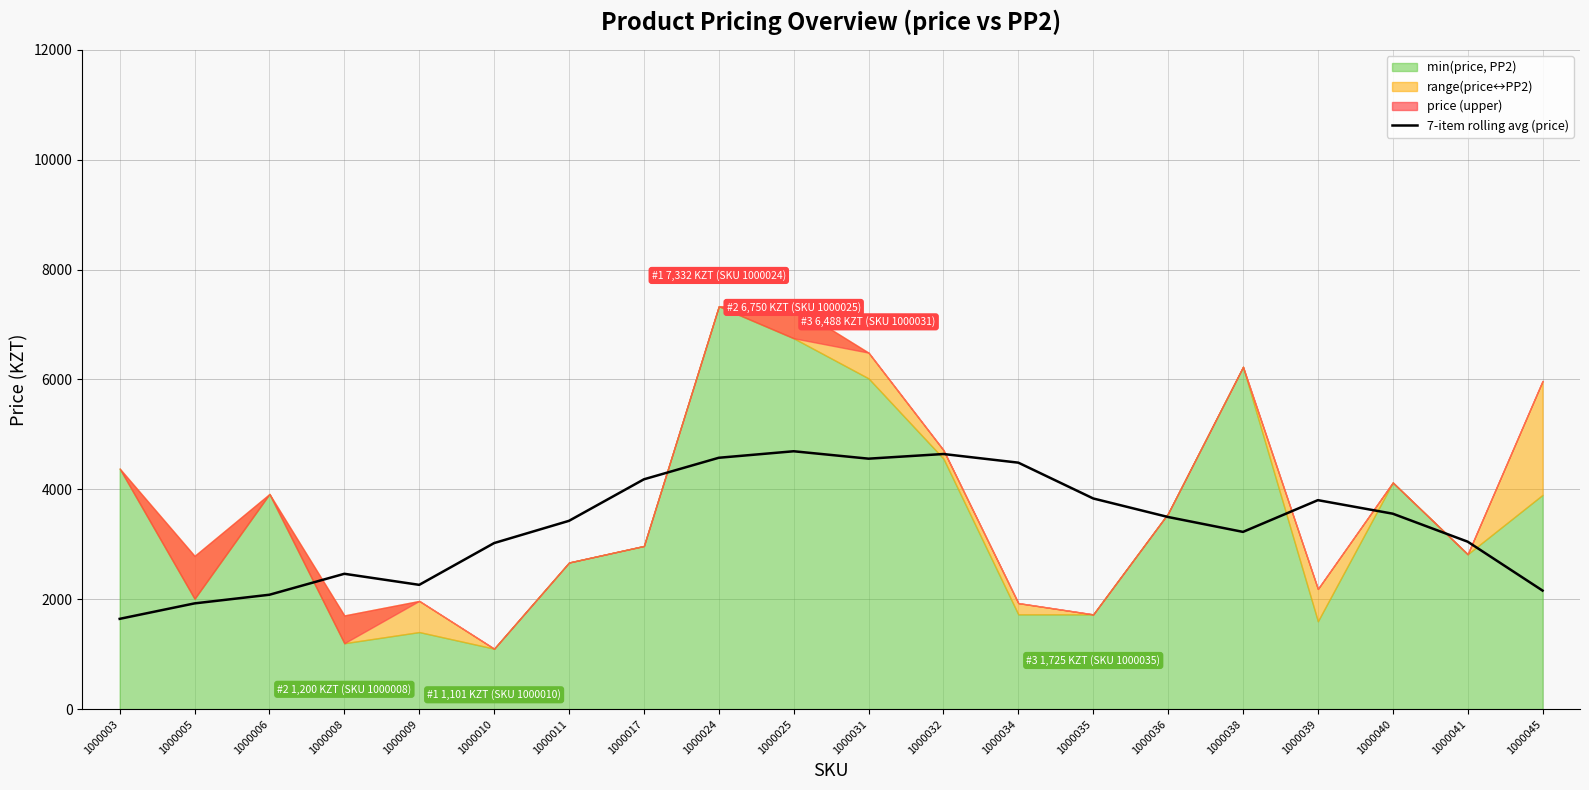

What is the difference between the maximum and minimum values?

3049.9